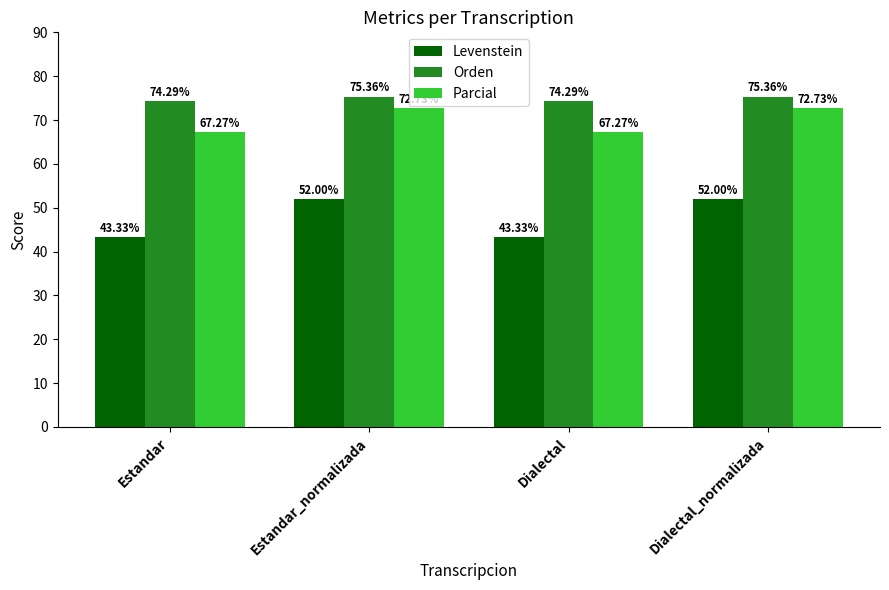

List the series in order of their overall mean, lowest first.

Levenstein, Parcial, Orden